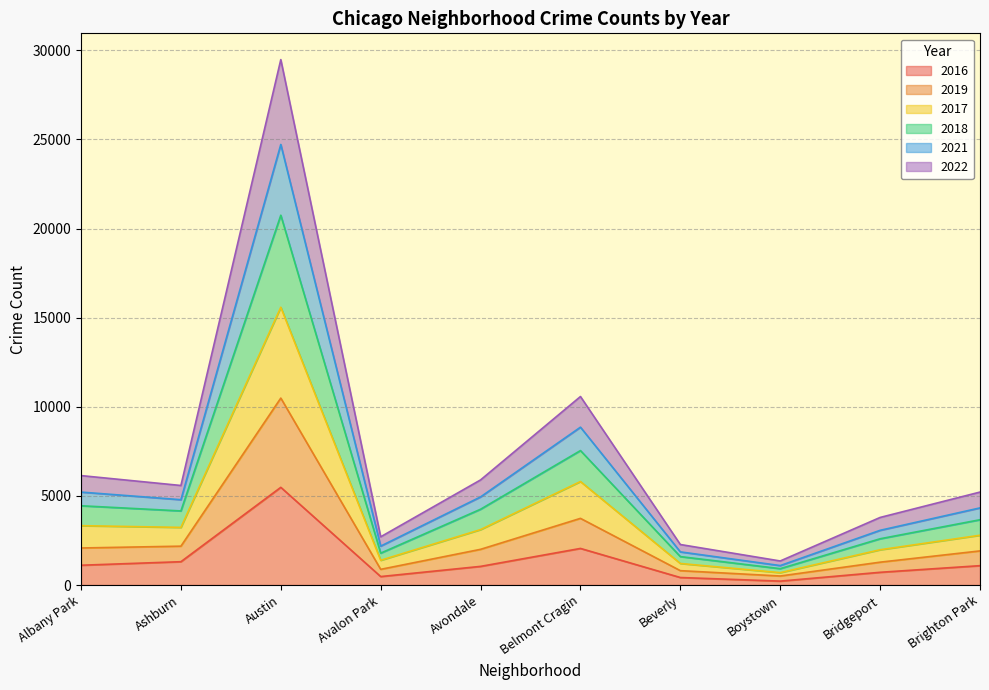

At which category is the sum across all series the highest?

Austin